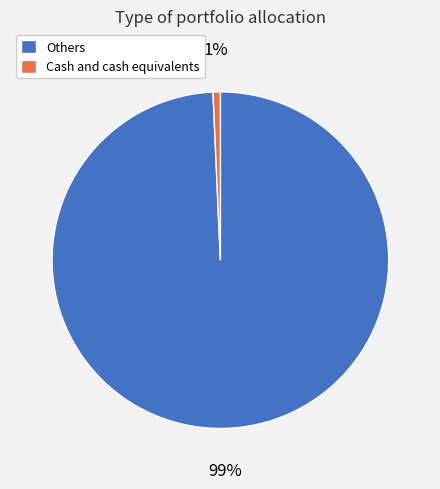

Rank the categories by value from highest to lowest.

Others, Cash and cash equivalents